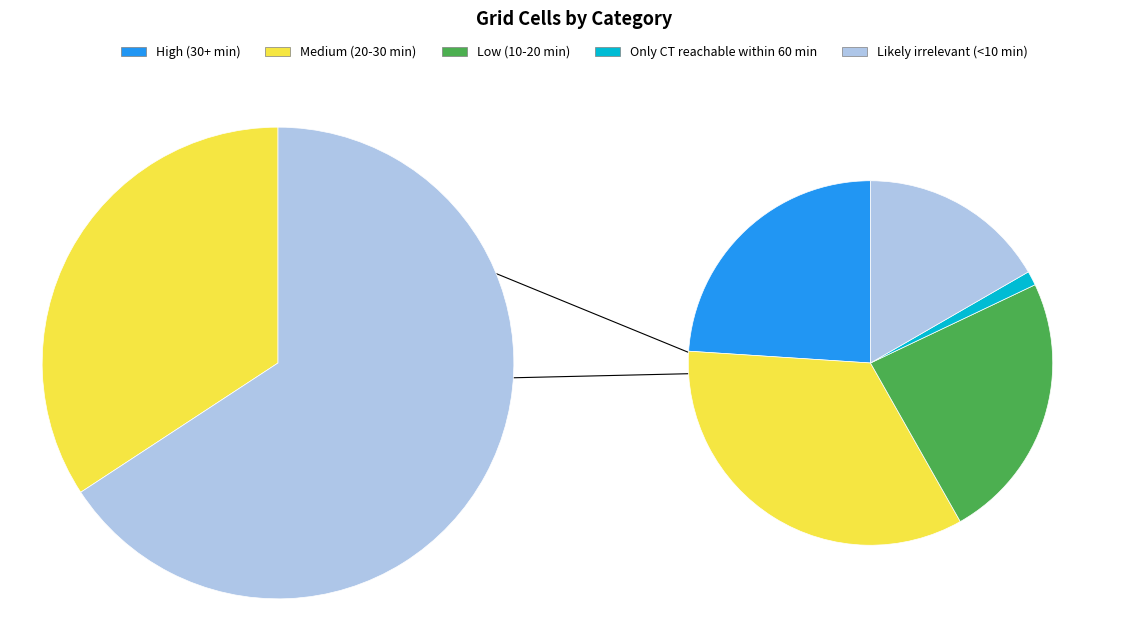

To the nearest percent, what is the combined percentage of Likely irrelevant (<10 min) and High (30+ min)?

41%